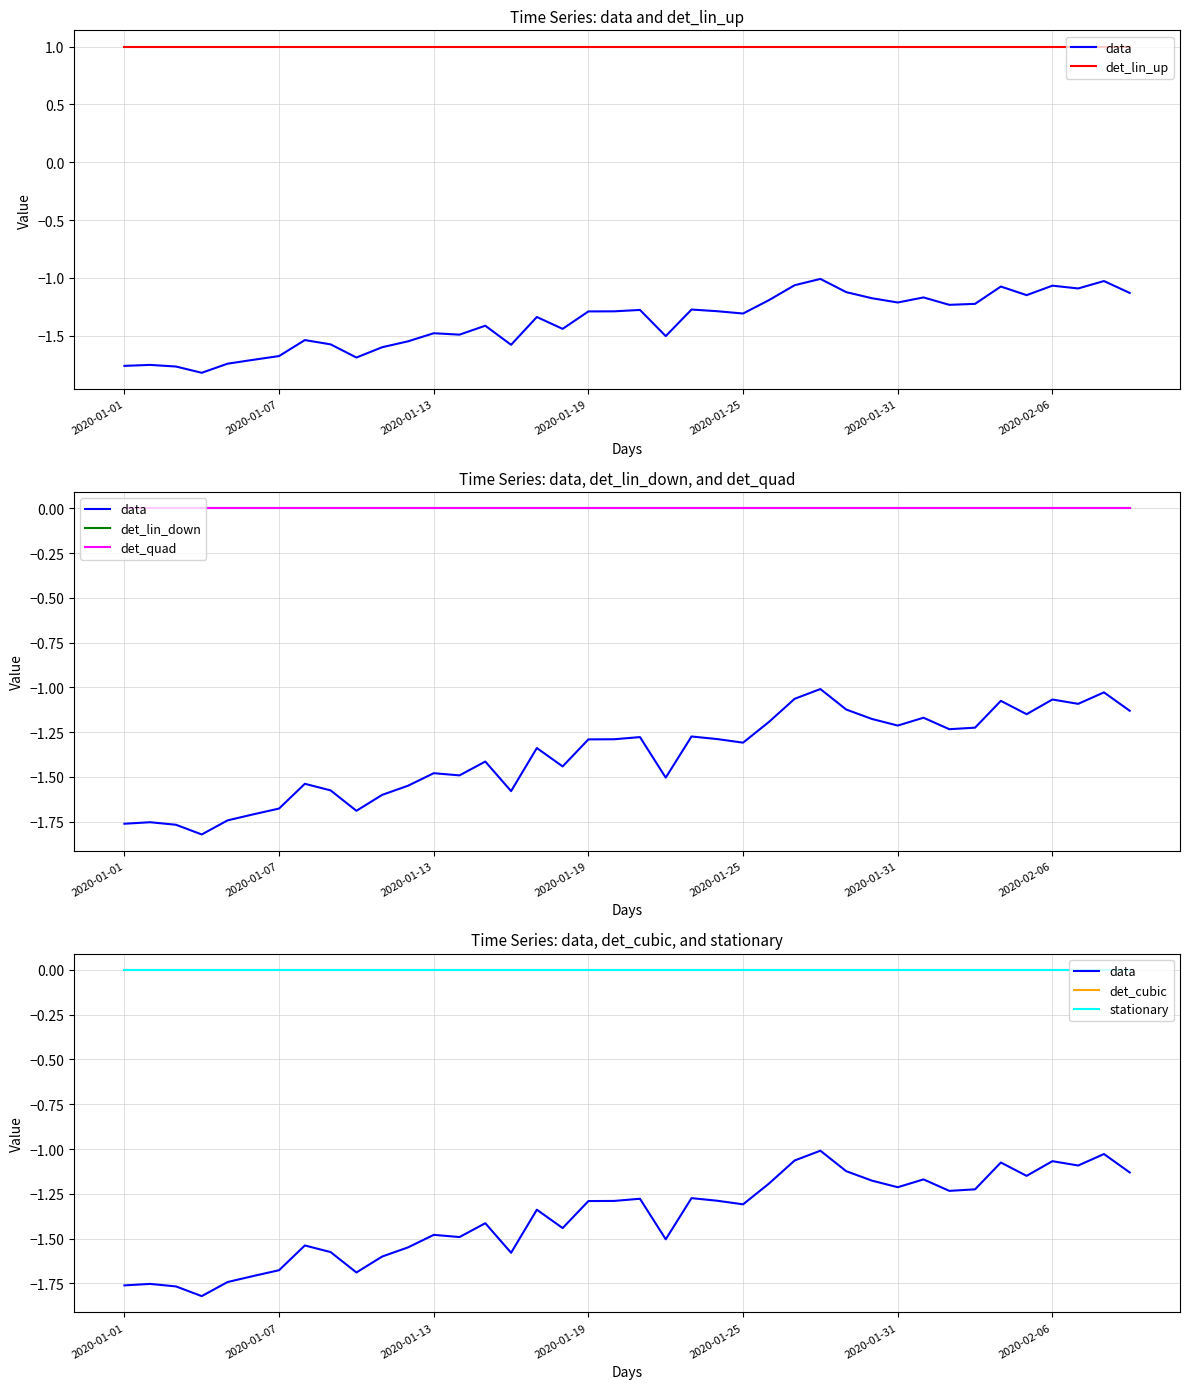

Is the value of det_lin_down at 31 greater than the value of det_quad at 28?

No